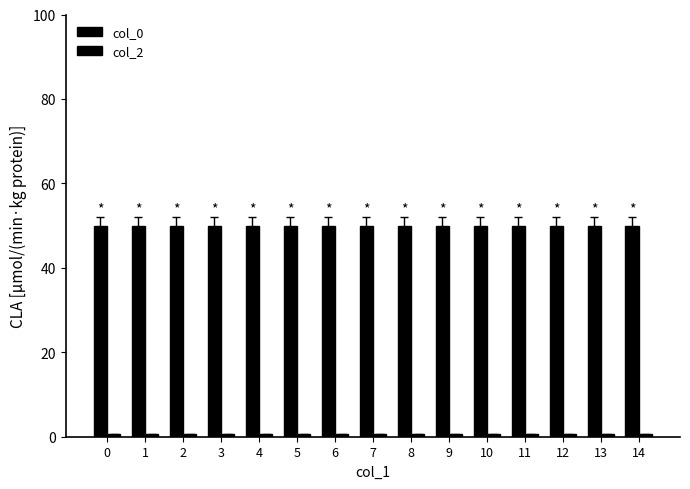

What is the highest value of the col_0 series?

50.0